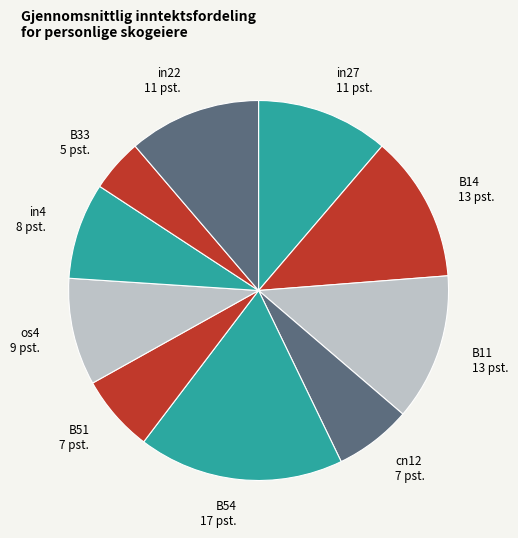

What is the smallest slice in the pie chart?

B33